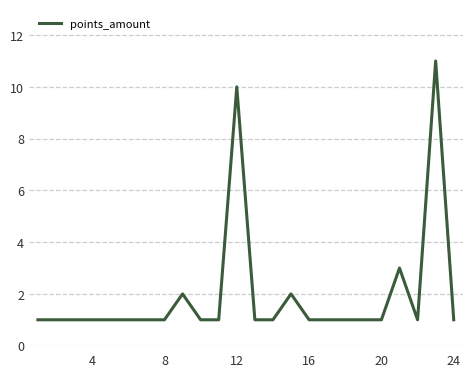

What is the maximum value shown in the chart?

11